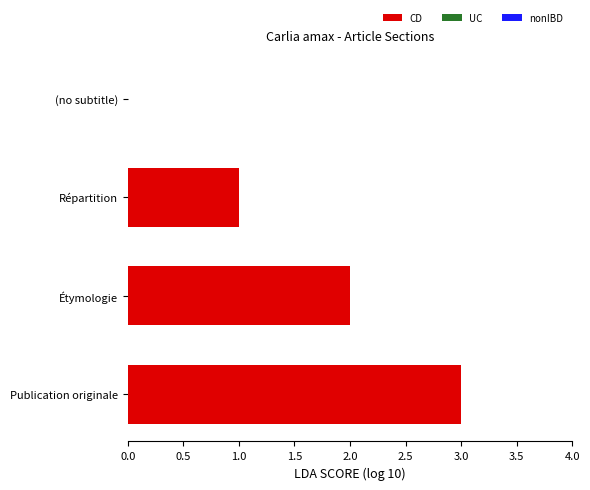

True or false: the data shows 3 at Publication originale.

True